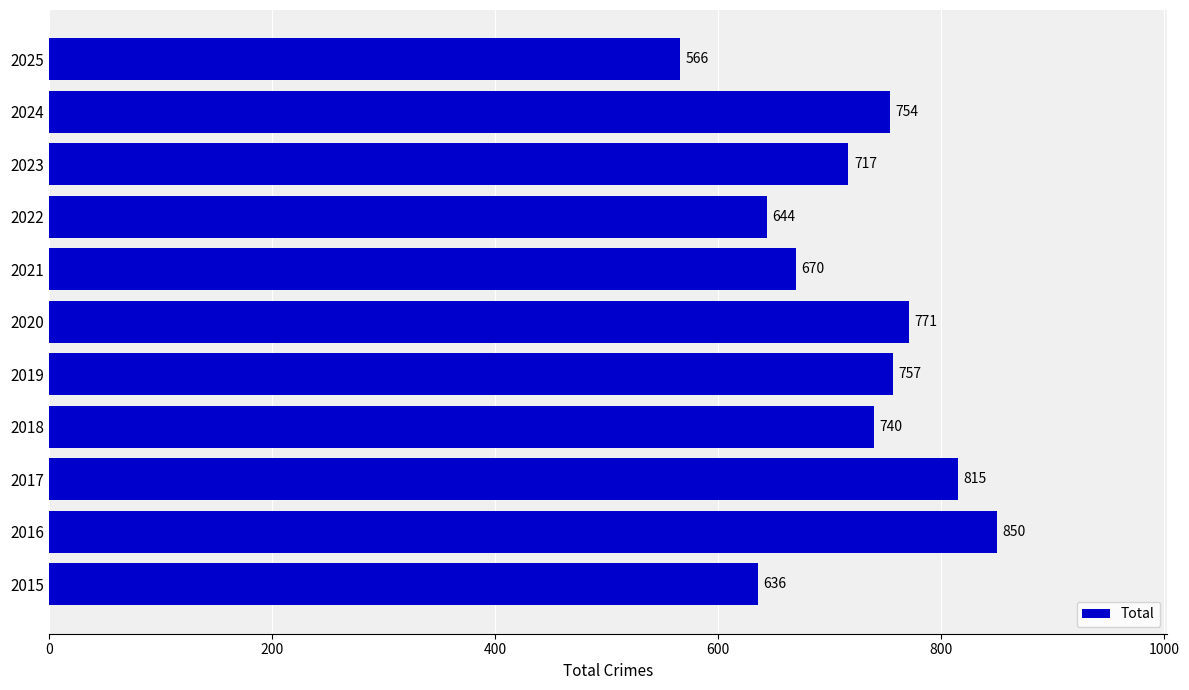

Which has a higher value, 2018 or 2017?

2017